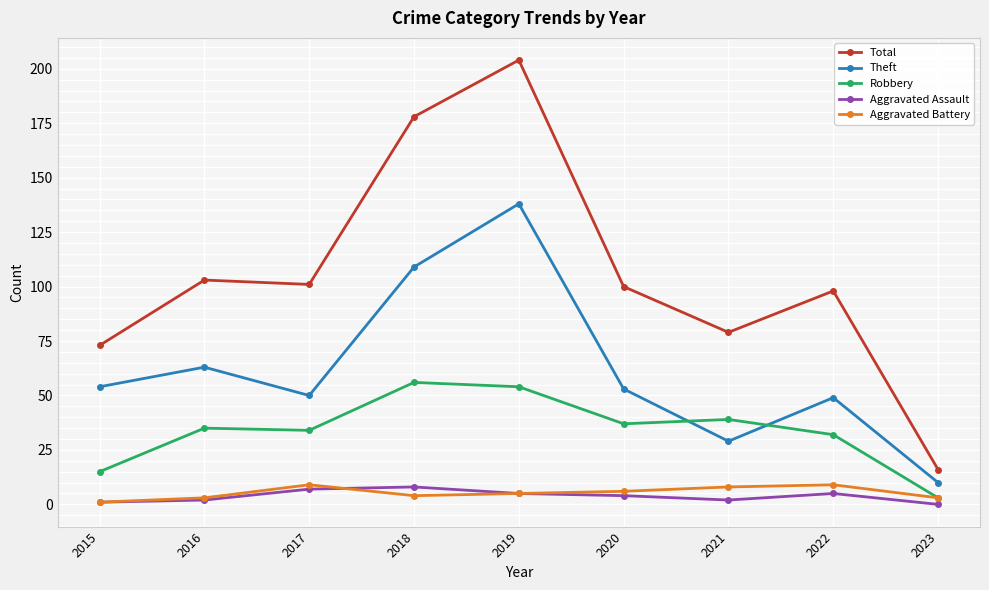

Does the chart display data point markers on the line(s)?

Yes